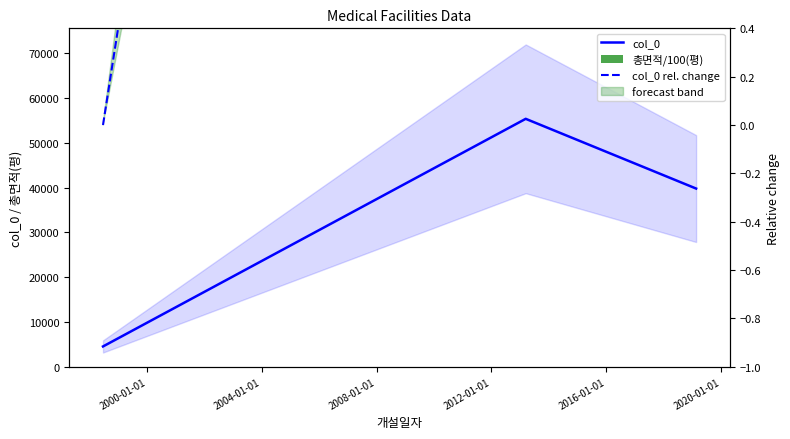

The col_0 rel. change series shows 11.2 at 2000-01-01. True or false?

True